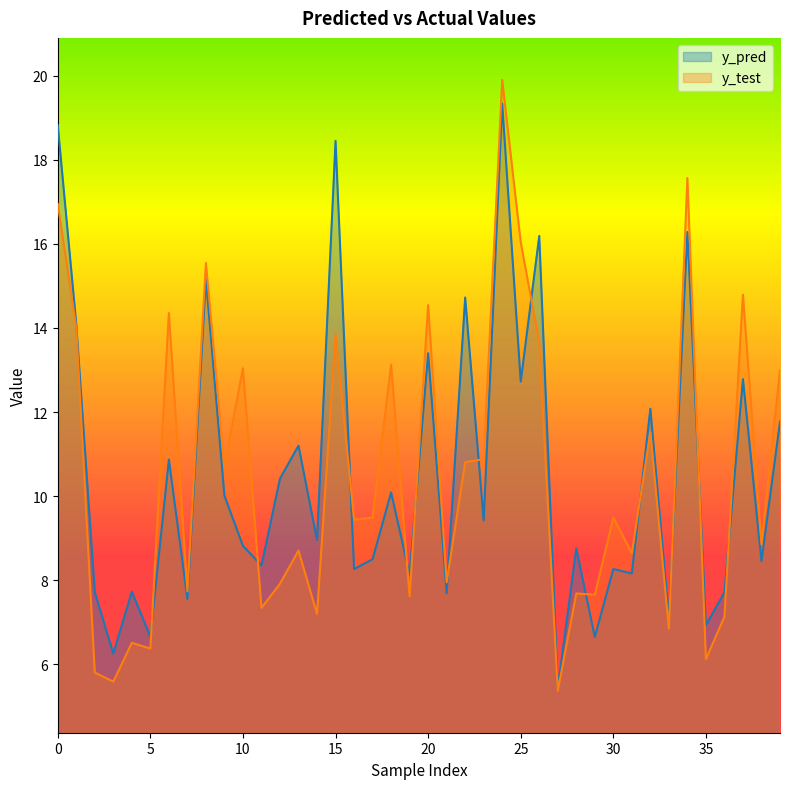

The y_pred series shows 6.2 at 32. True or false?

False